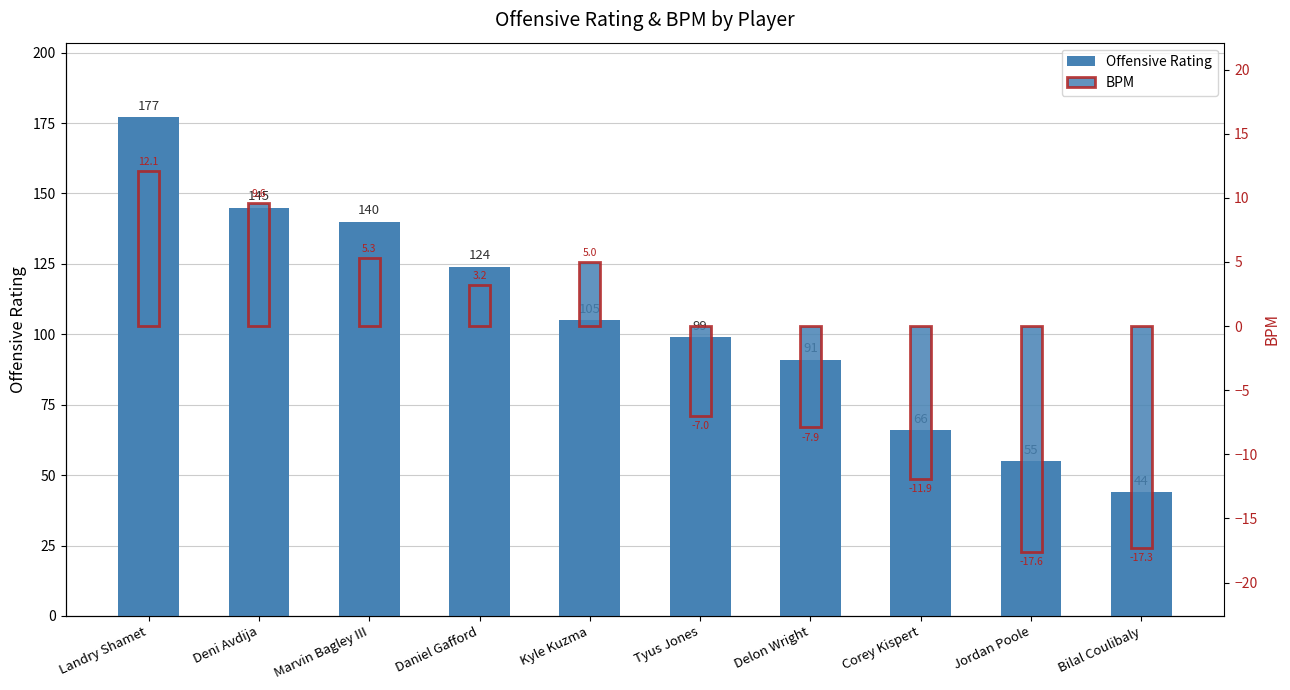

What is the highest value of the BPM series?

12.1